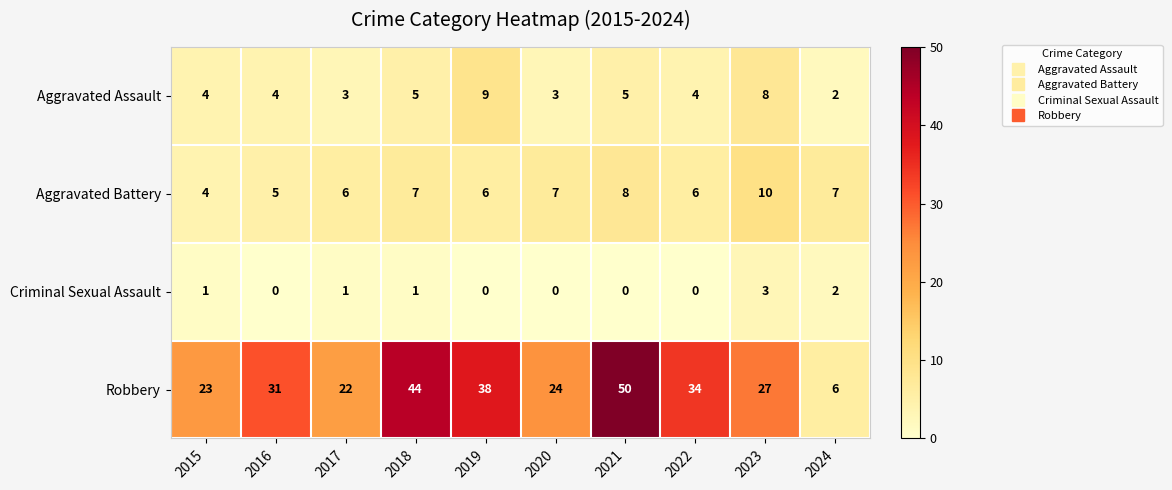

What is the greatest value displayed?

50